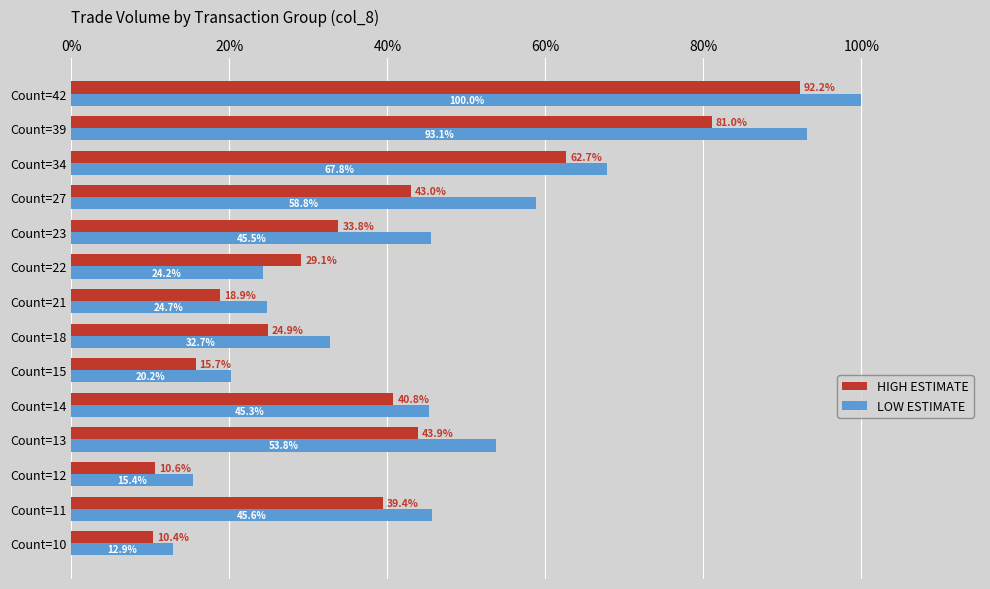

What is the average value of the HIGH ESTIMATE series?

39.0